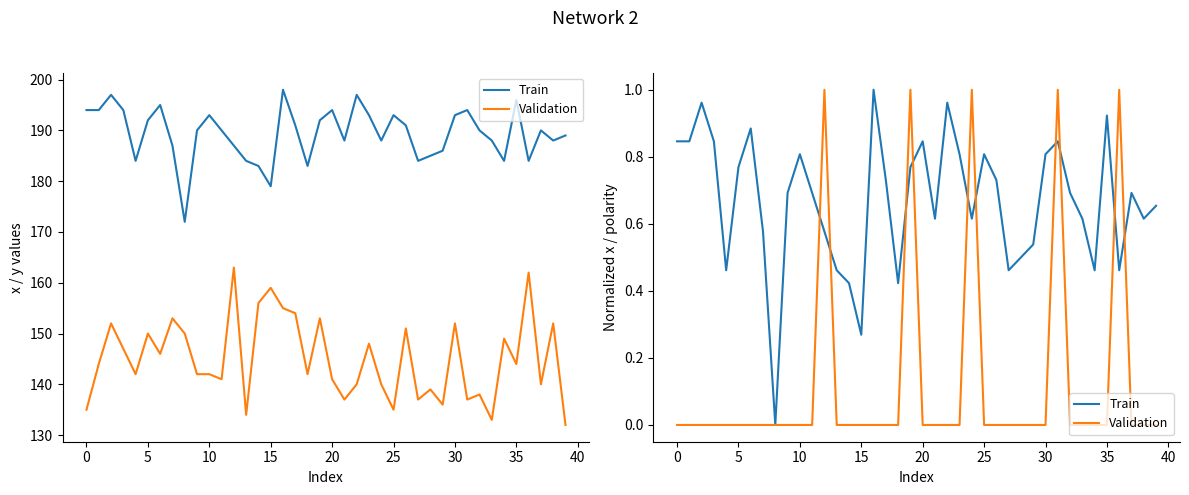

What is the difference between the maximum and minimum values in the Validation series?

1.0